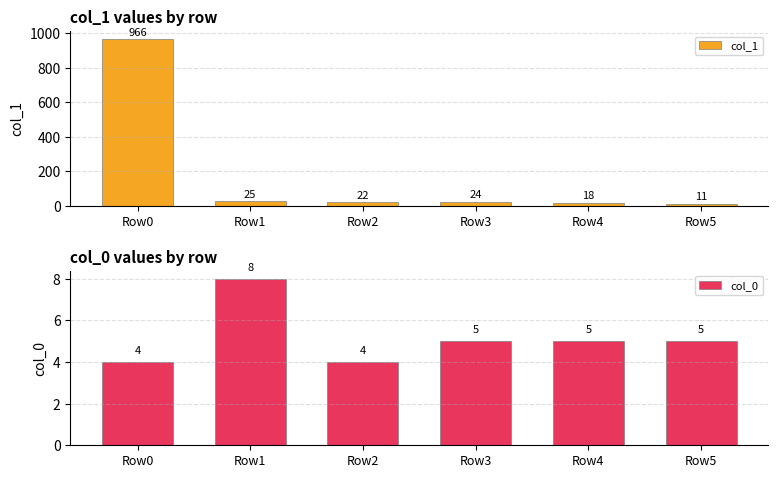

Which has a higher value, Row5 or Row4?

Row4